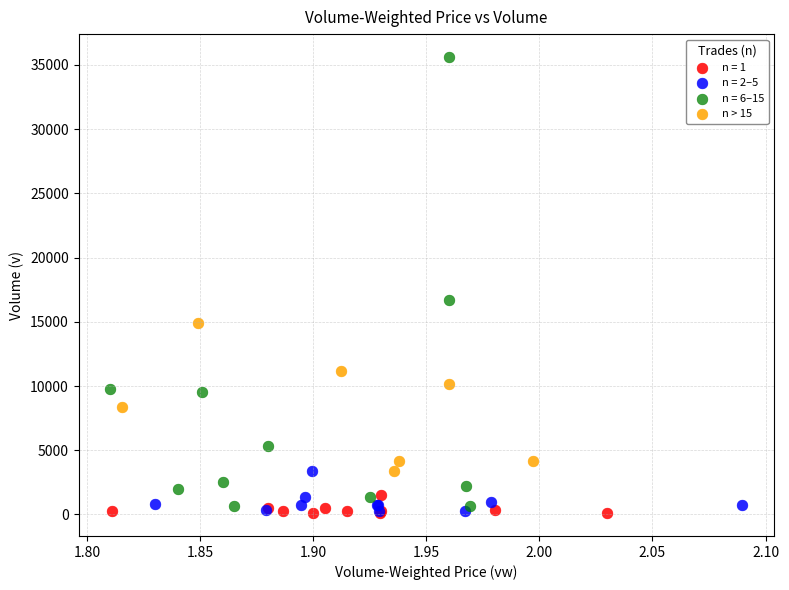

Which series has the largest Y range (max minus min)?

n = 6–15